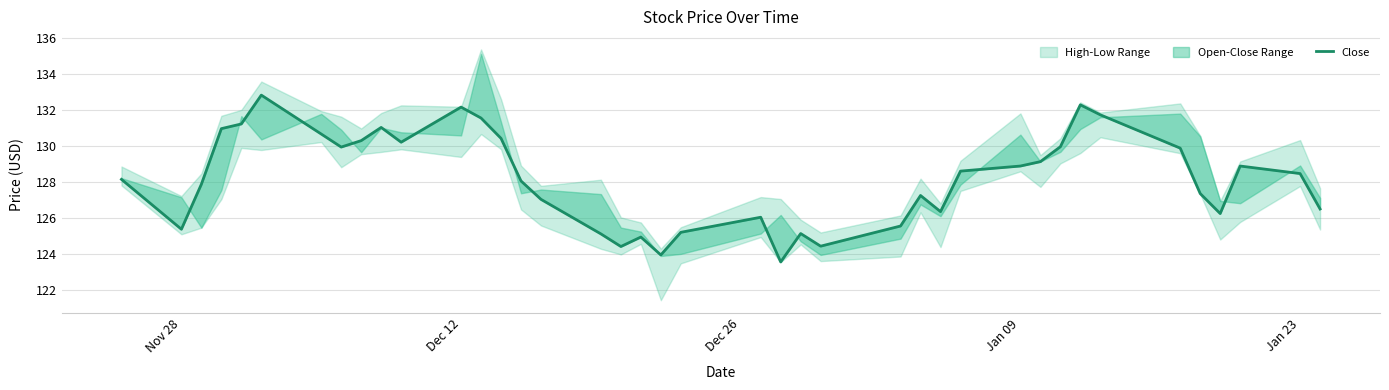

How many lines are shown in the chart?

1